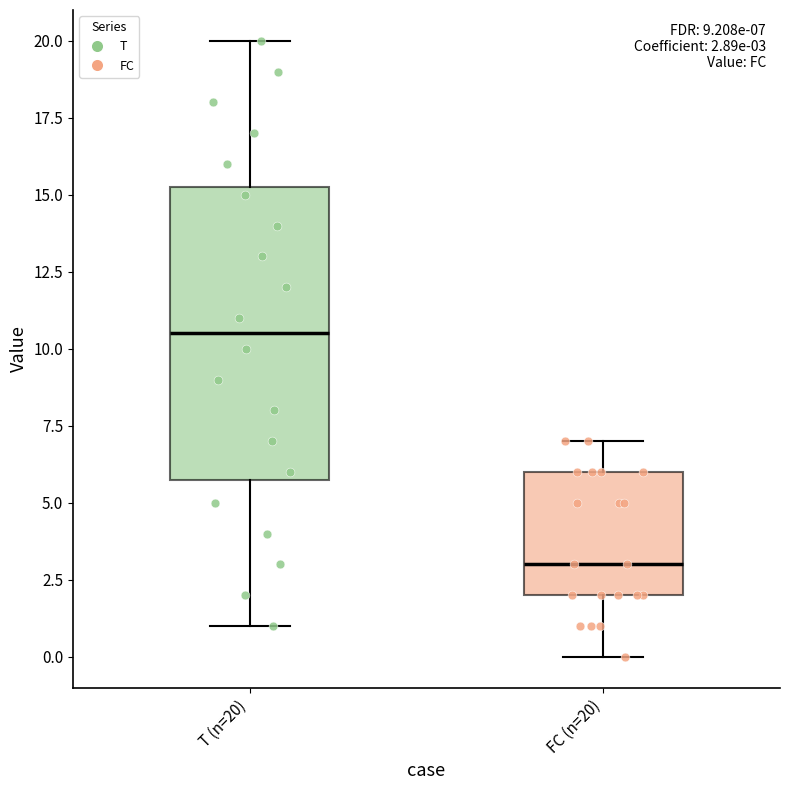

Which box's median line is the highest?

T (n=20)